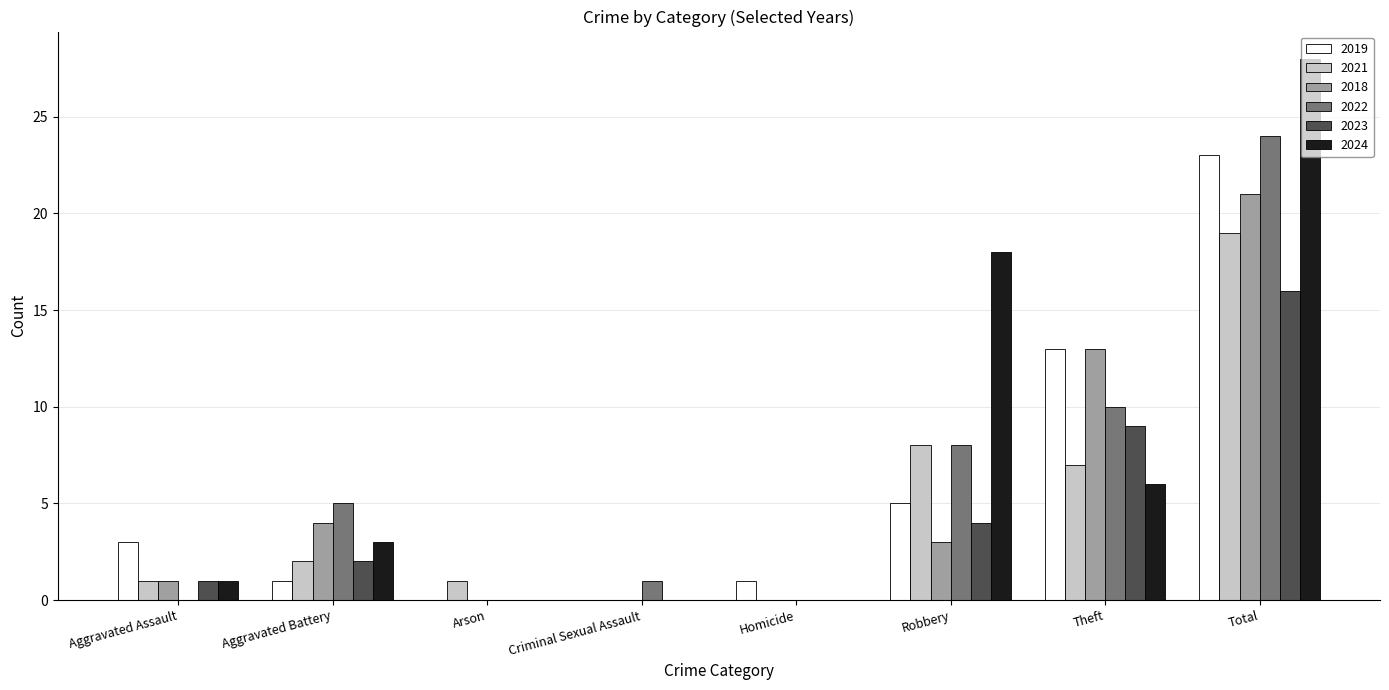

Reading left to right, extract all data points from this chart.

2019: 3	1	0	0	1	5	13	23
2021: 1	2	1	0	0	8	7	19
2018: 1	4	0	0	0	3	13	21
2022: 0	5	0	1	0	8	10	24
2023: 1	2	0	0	0	4	9	16
2024: 1	3	0	0	0	18	6	28